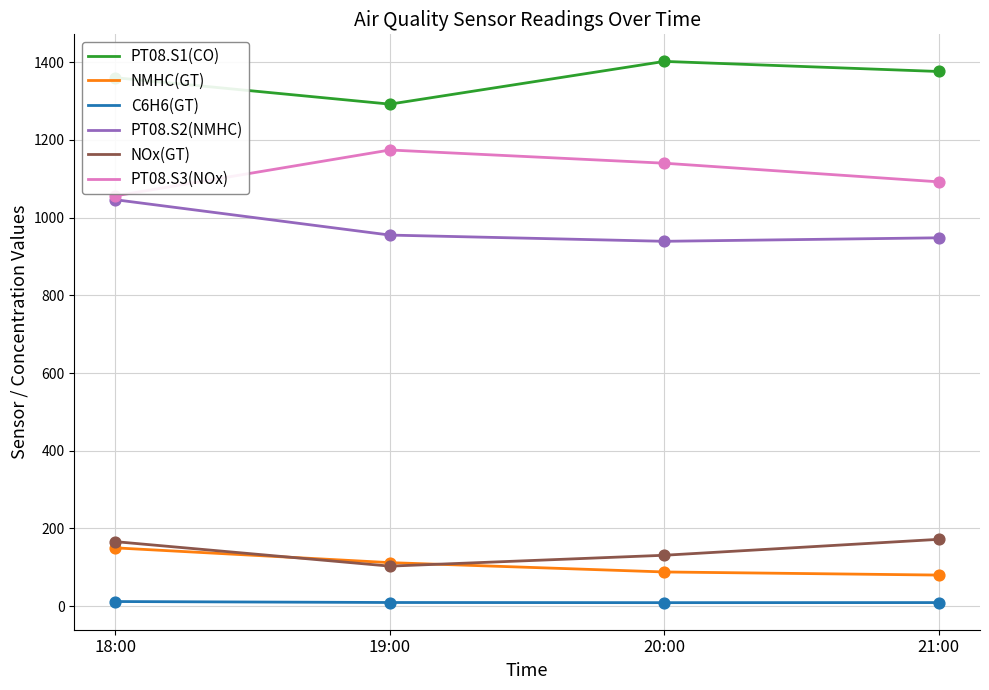

At how many categories does at least one series exceed 1224?

4